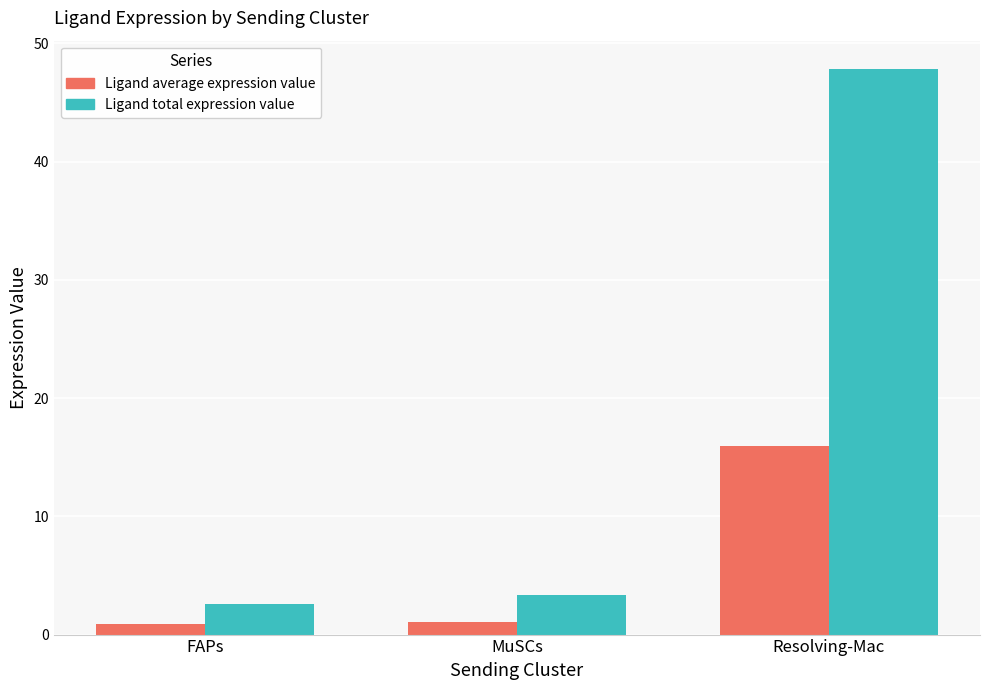

At how many categories does at least one series exceed 47?

1